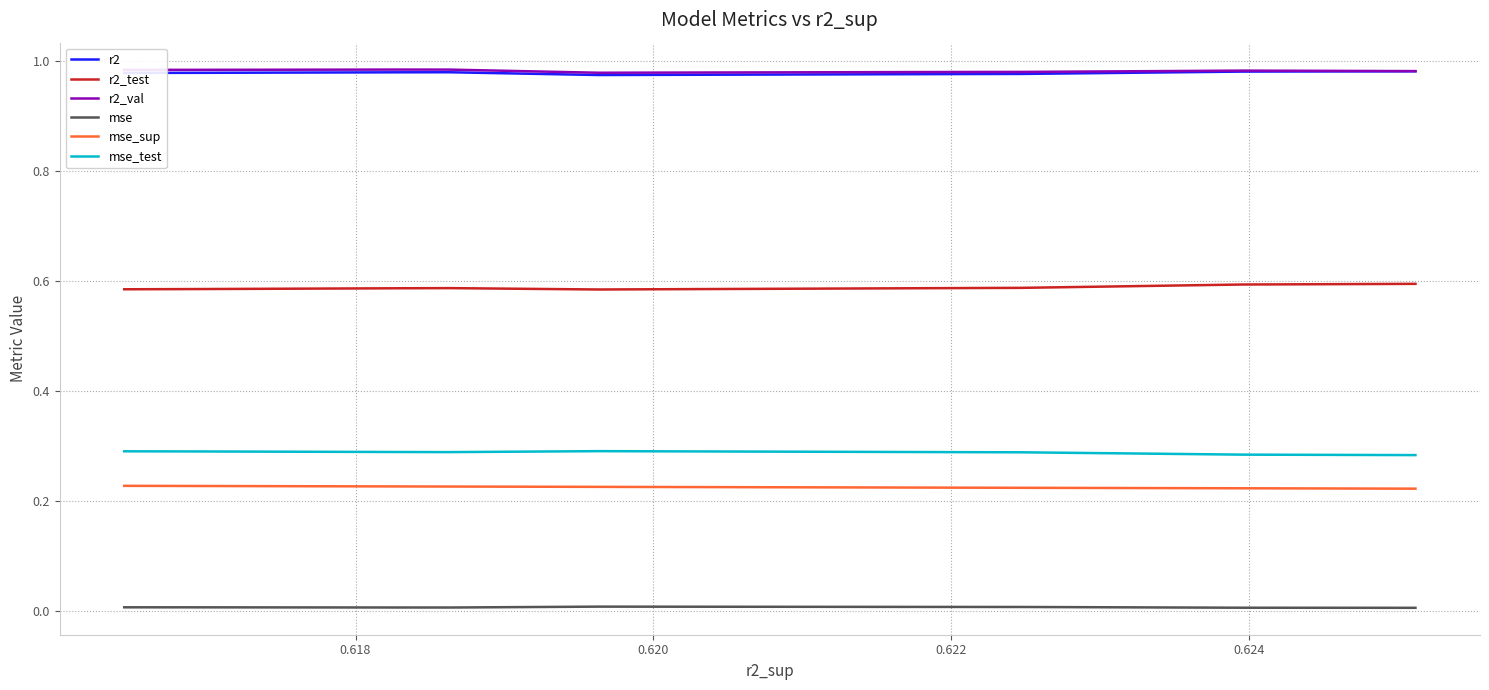

True or false: mse_test and r2_val intersect in this chart.

False